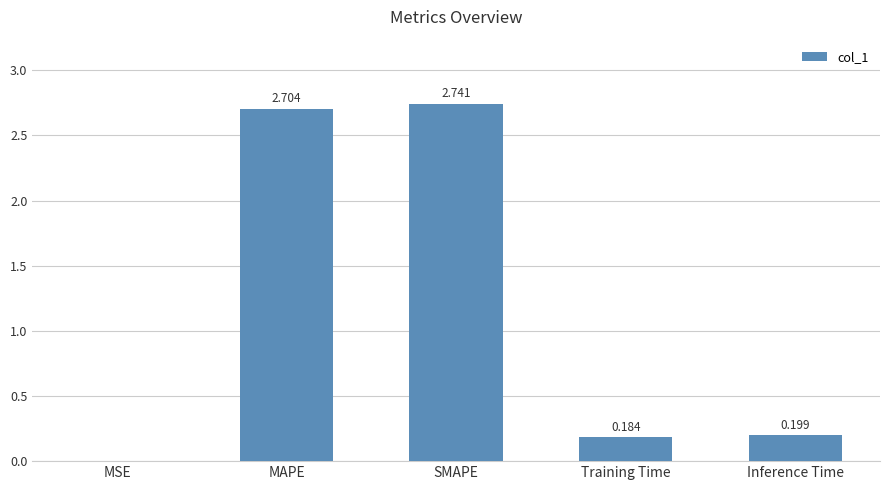

Which has a higher value, MAPE or MSE?

MAPE